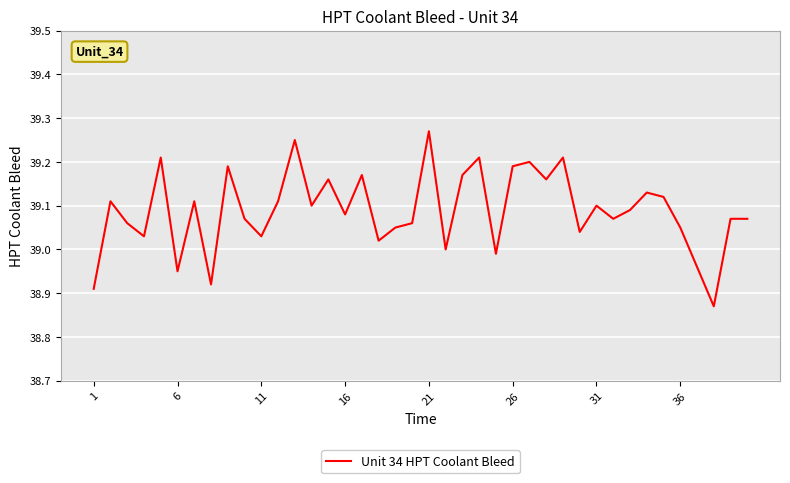

What is the difference between the maximum and minimum values?

0.4